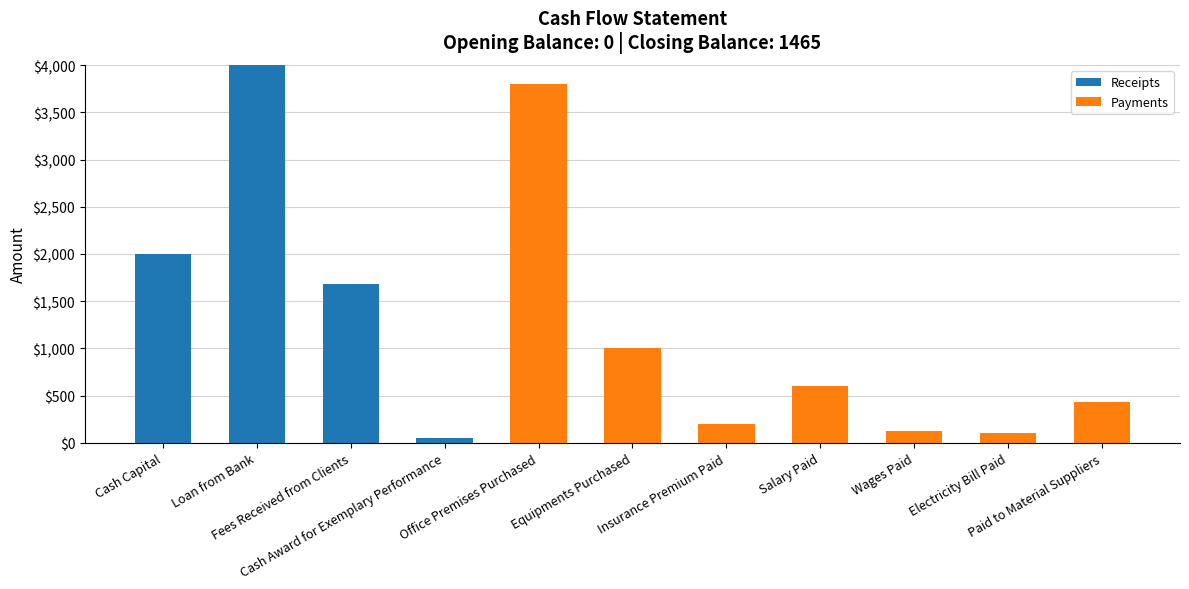

What is the sum of all Receipts values?

7730